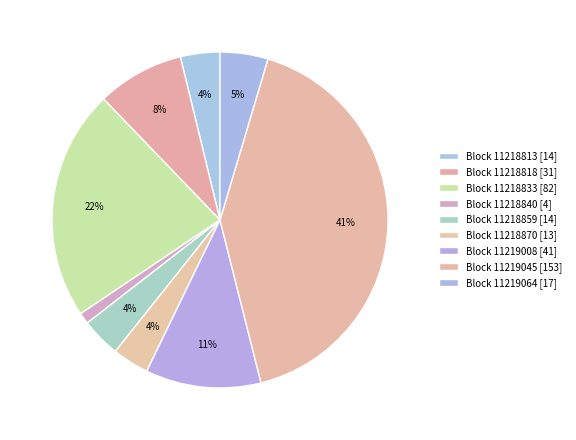

How many slices are in this pie chart?

9